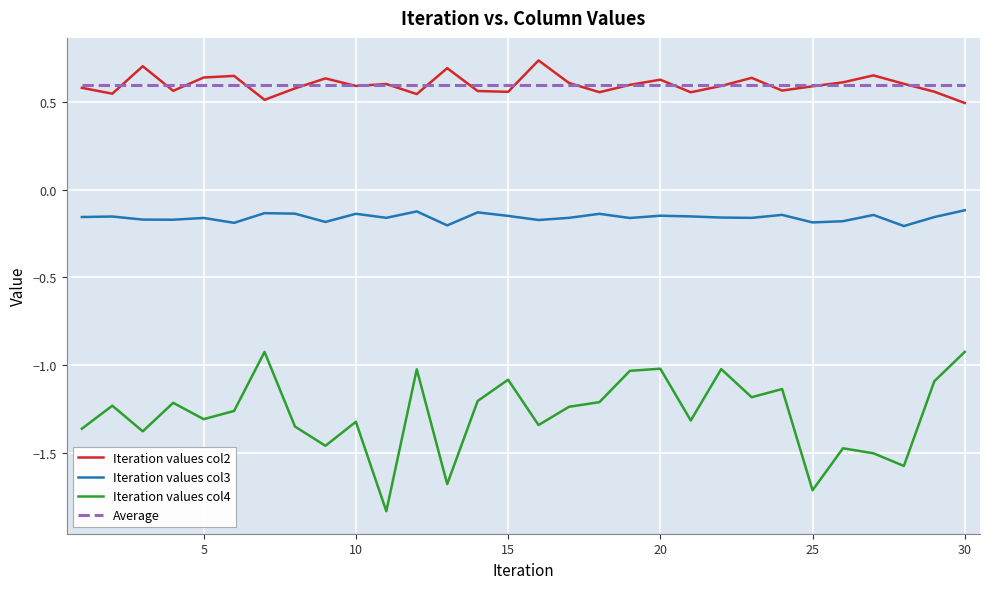

Does the chart have visible grid lines?

Yes